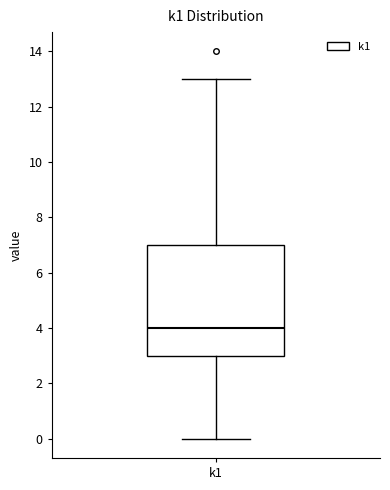

Where is the upper edge of the box for k1 on the y-axis? The values are not printed on the chart, so give them approximately, as read against the axis.

7